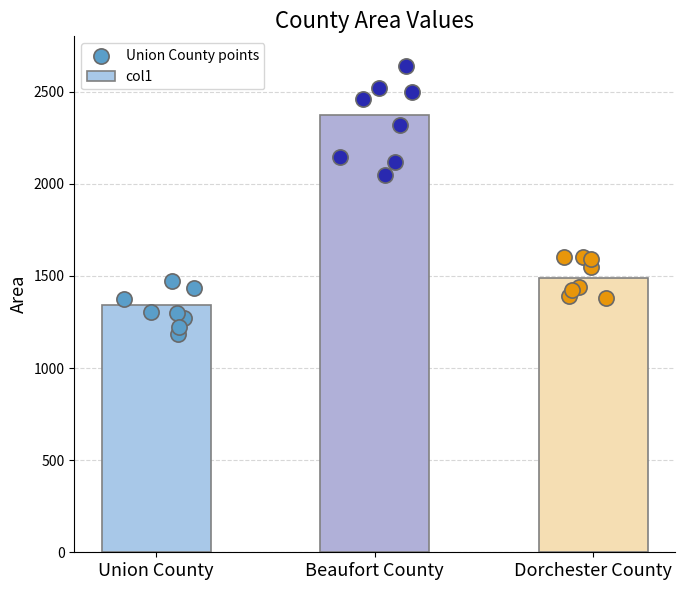

Between Beaufort County and Dorchester County, which is larger?

Beaufort County